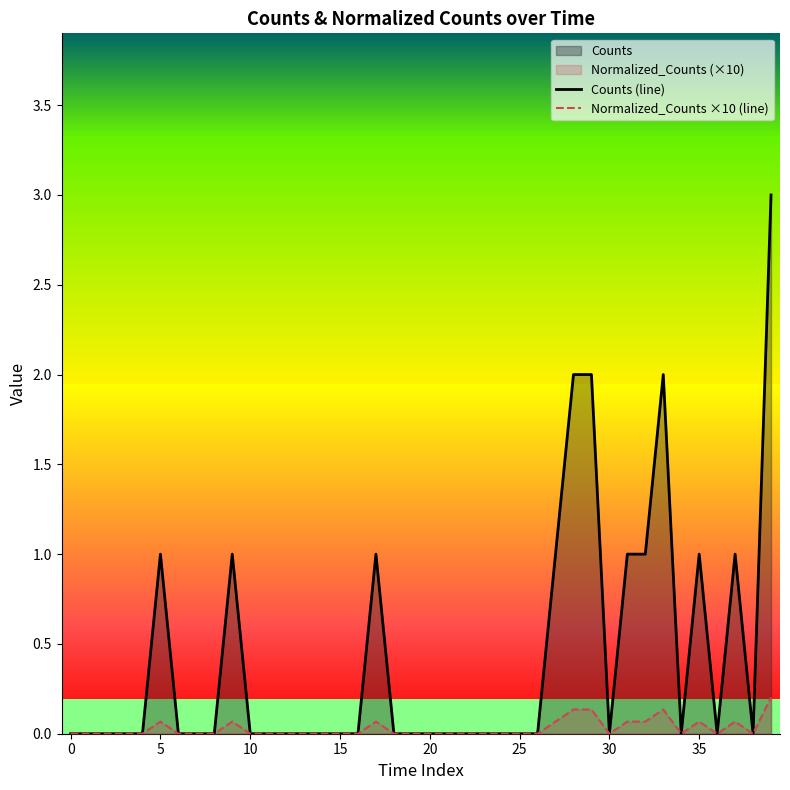

Where is the first local minimum for Counts (line)?

30